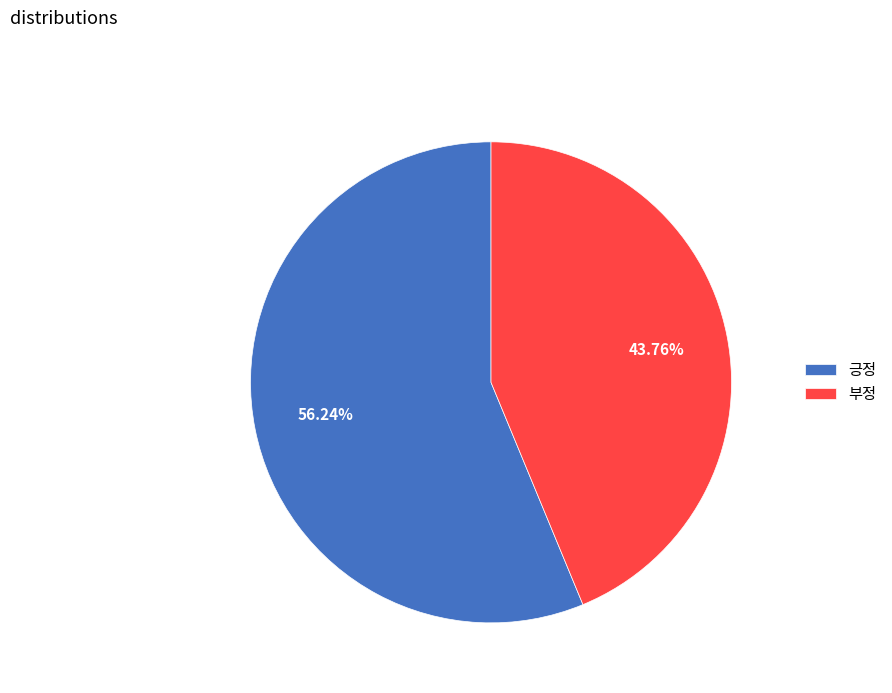

To the nearest percent, what portion does 긍정 represent?

56%